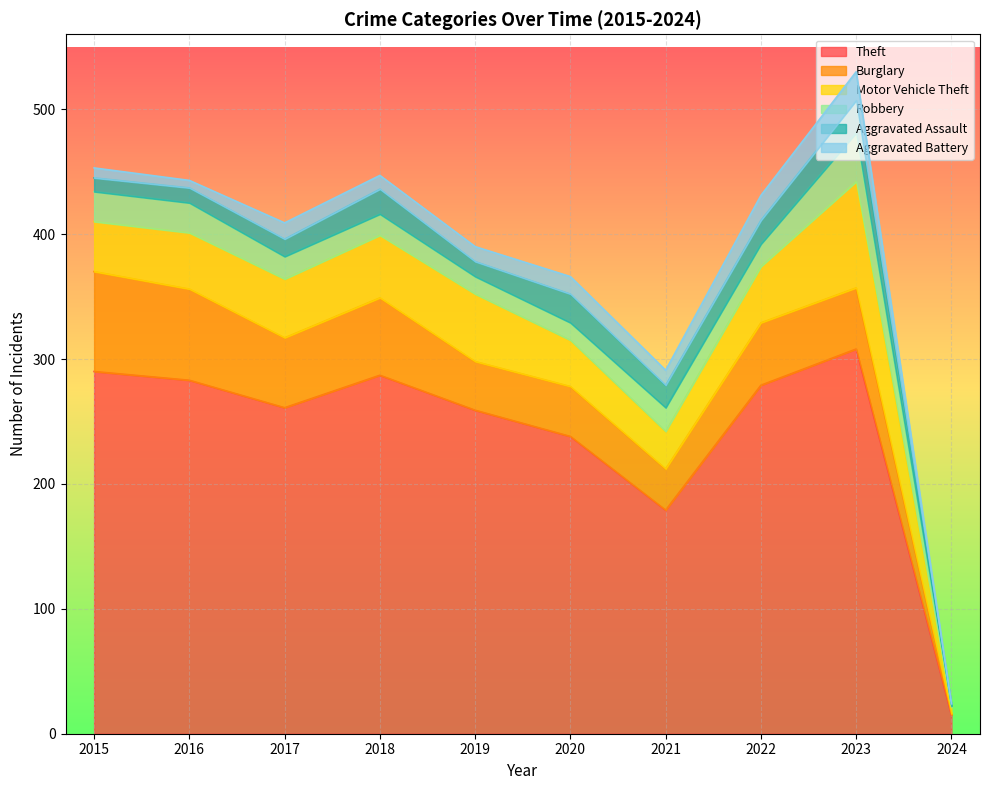

Rank the categories by Motor Vehicle Theft value from highest to lowest.

2023, 2019, 2018, 2017, 2016, 2022, 2015, 2020, 2021, 2024